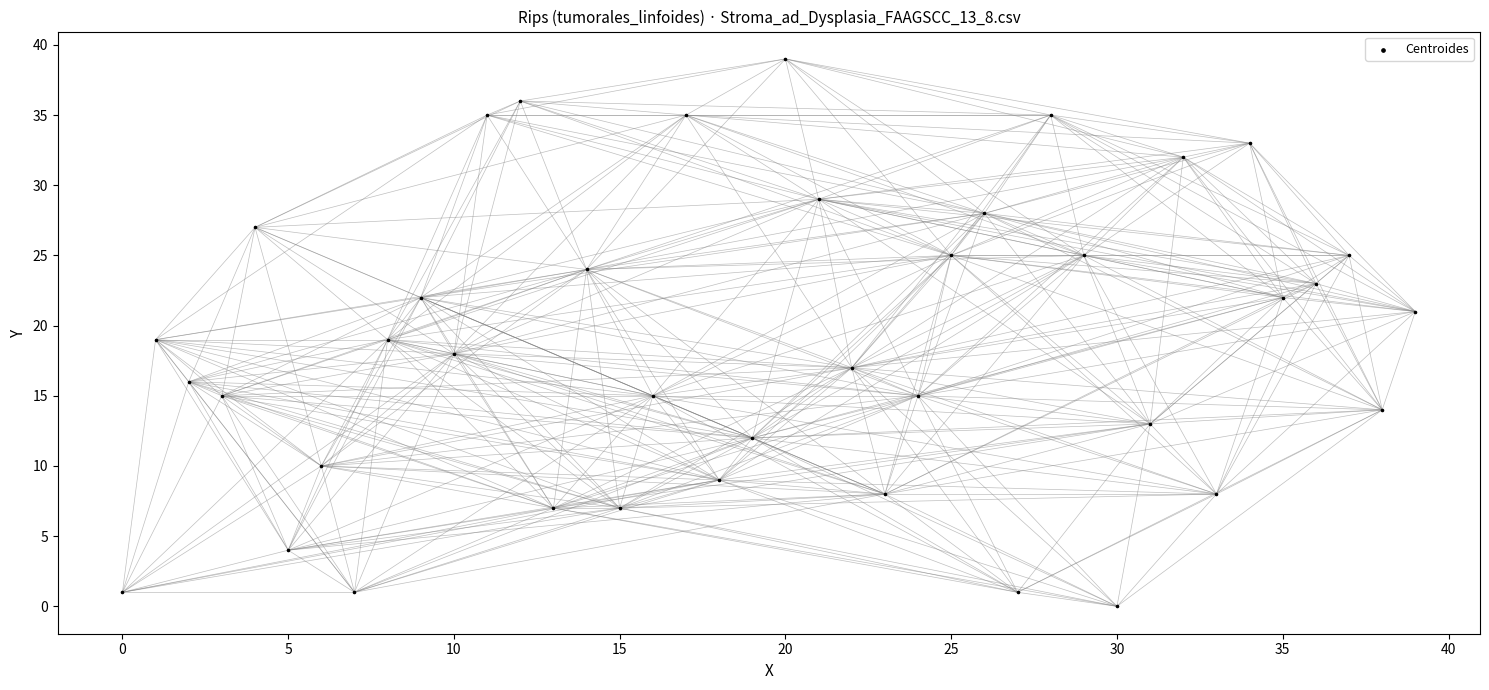

What is the range of Y values (max minus min)?

39